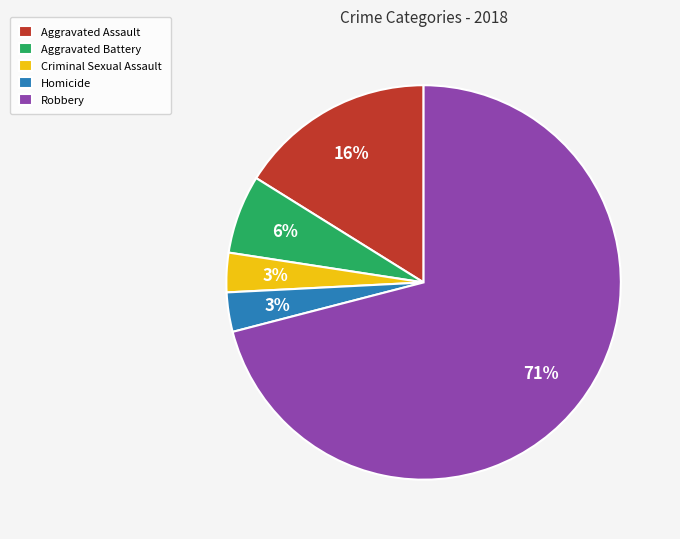

Which slice is the largest?

Robbery